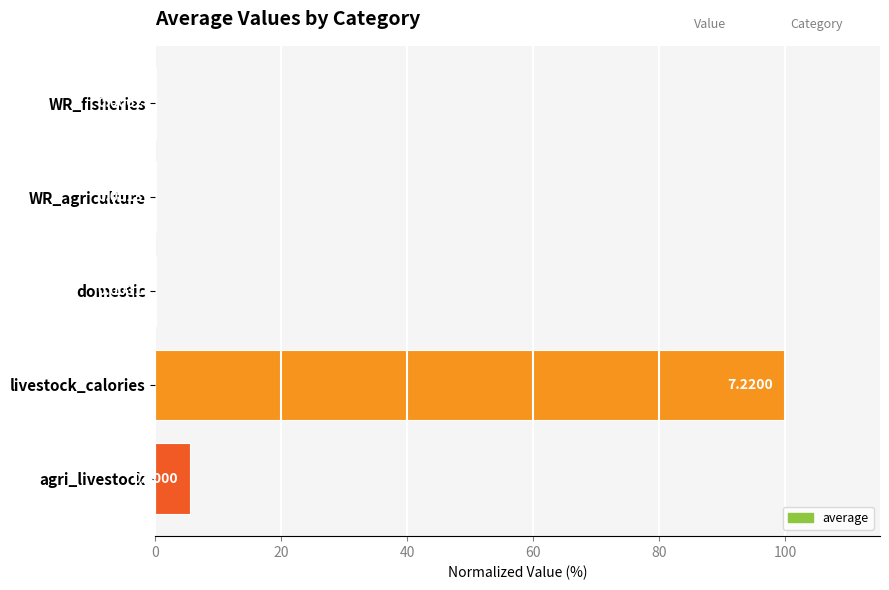

What is the sum of the values at WR_agriculture and agri_livestock?

5.6